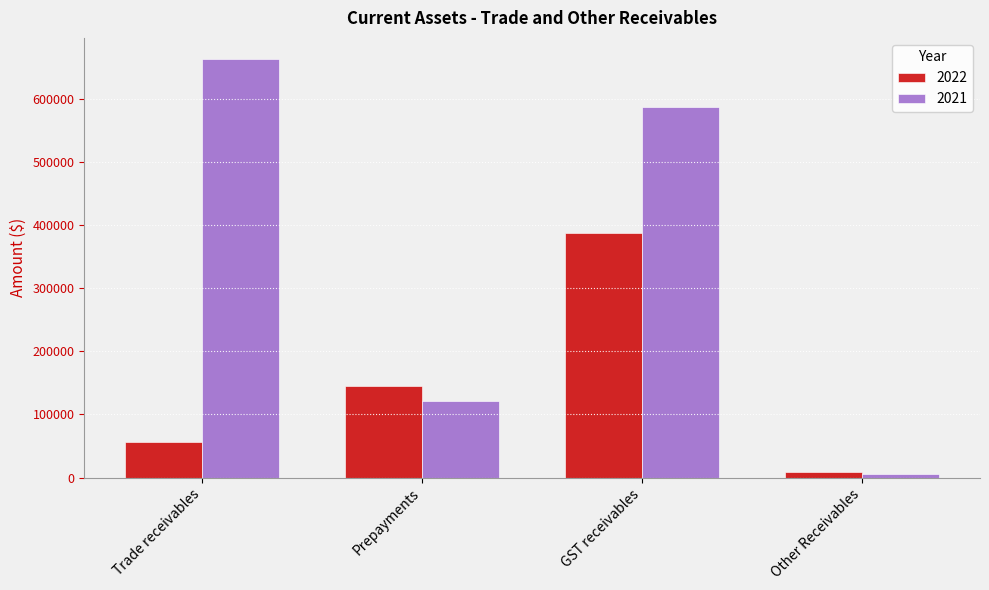

Is it true that 2021 equals 6308 at Other Receivables?

True